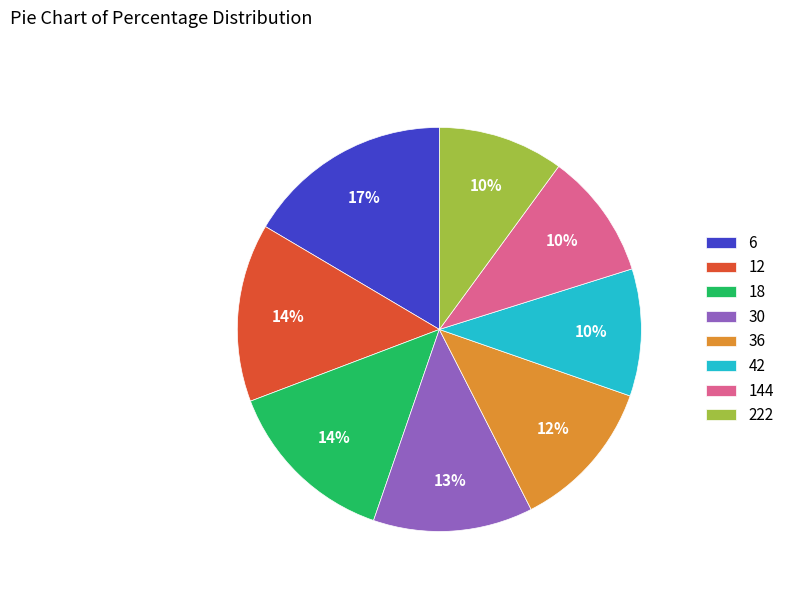

How many segments does this pie chart have?

8